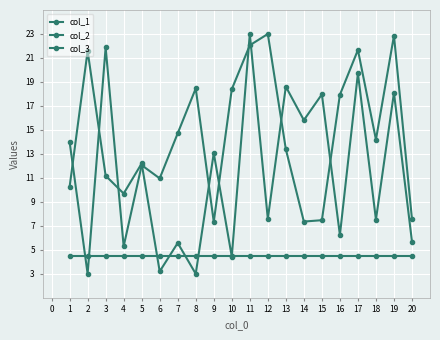

True or false: col_2 and col_3 intersect in this chart.

True